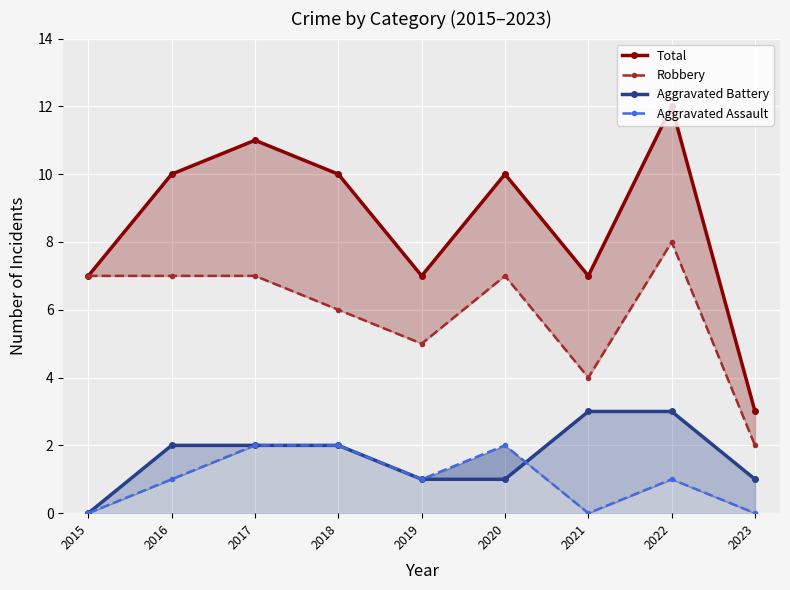

True or false: Robbery and Total cross at least once.

False